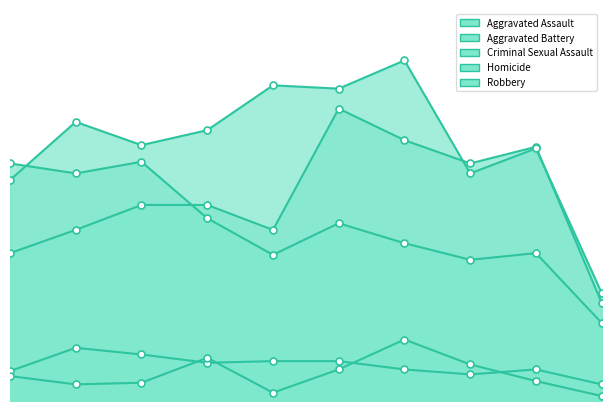

Reading left to right, what are all the values shown in this chart?

Aggravated Assault: 89	103	118	118	103	176	157	143	153	59
Aggravated Battery: 133	168	154	163	190	188	205	137	152	65
Criminal Sexual Assault: 18	32	28	23	24	24	19	16	19	10
Homicide: 15	10	11	26	5	19	37	22	12	3
Robbery: 143	137	144	110	88	107	95	85	89	47